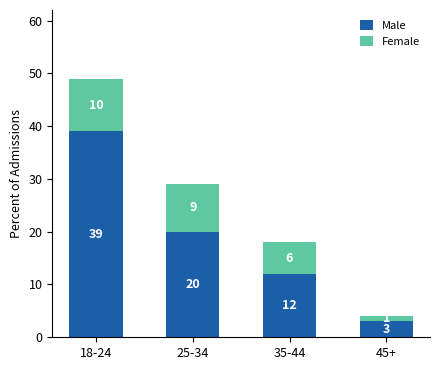

True or false: Male has a value of 12 at 18-24.

False